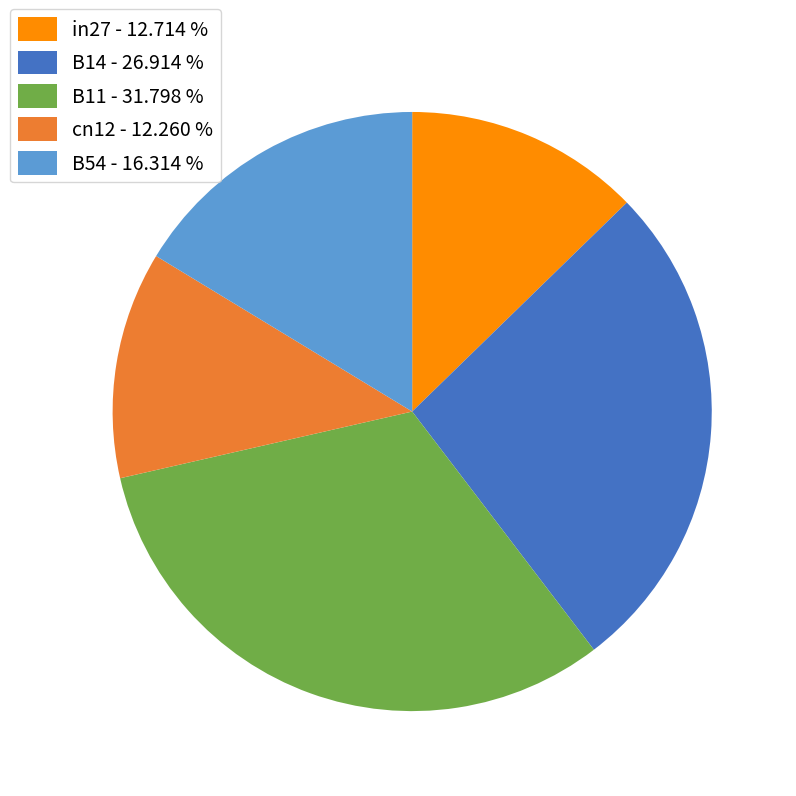

True or false: cn12 accounts for 12% of the total.

True